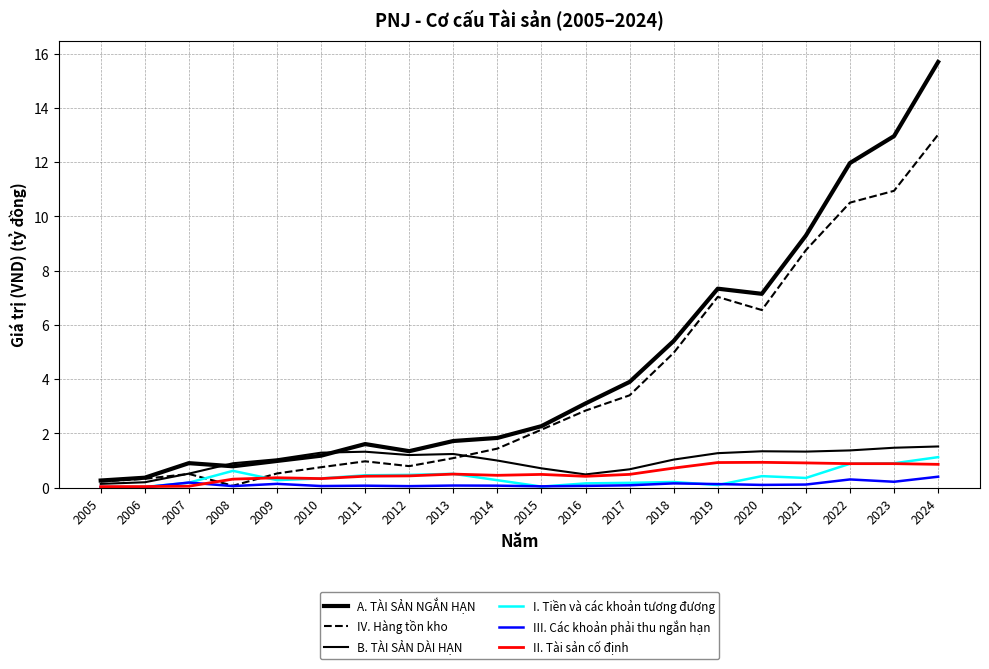

Which category has the highest value in the B. TÀI SẢN DÀI HẠN series?

2024